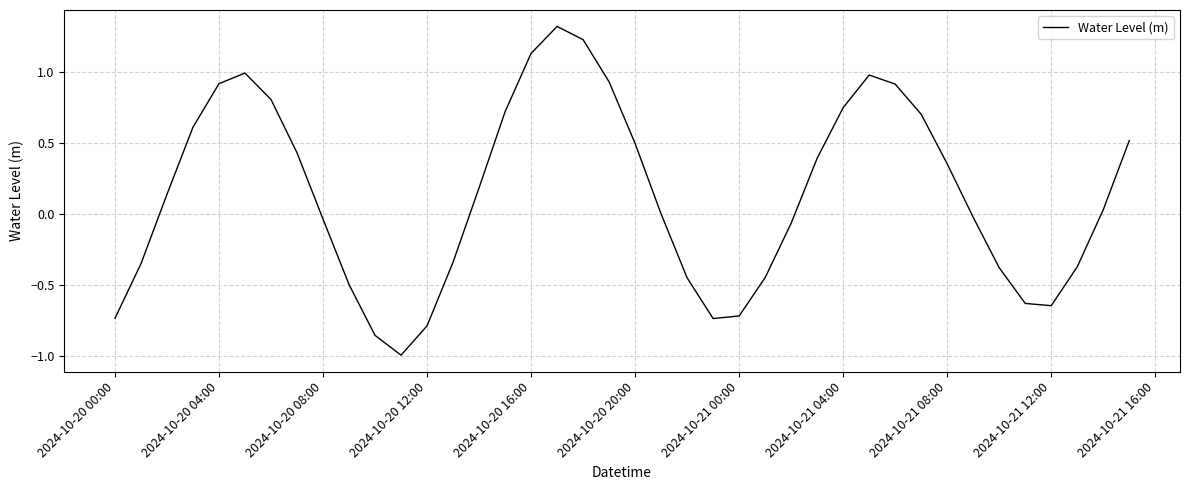

What is the difference between the maximum and minimum values?

2.3